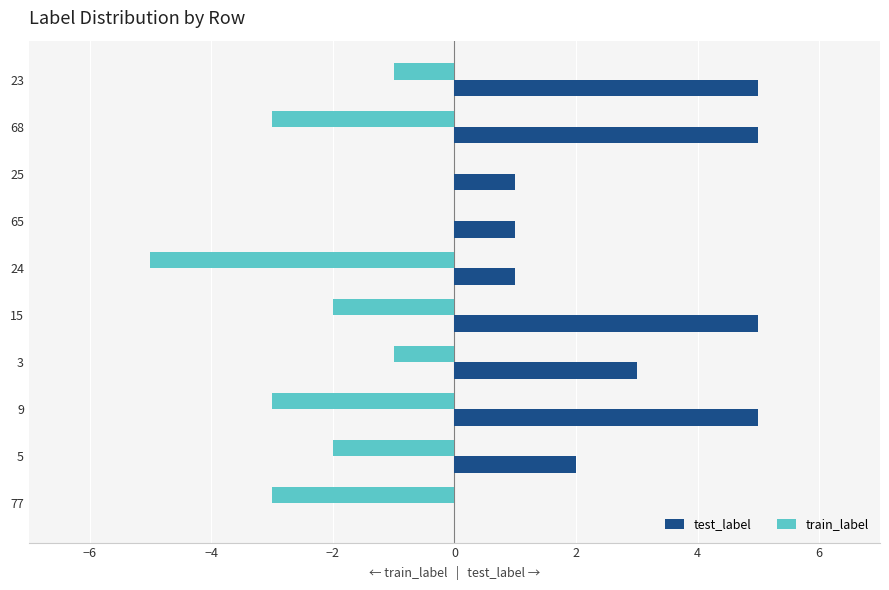

What is the sum of all train_label values?

-20